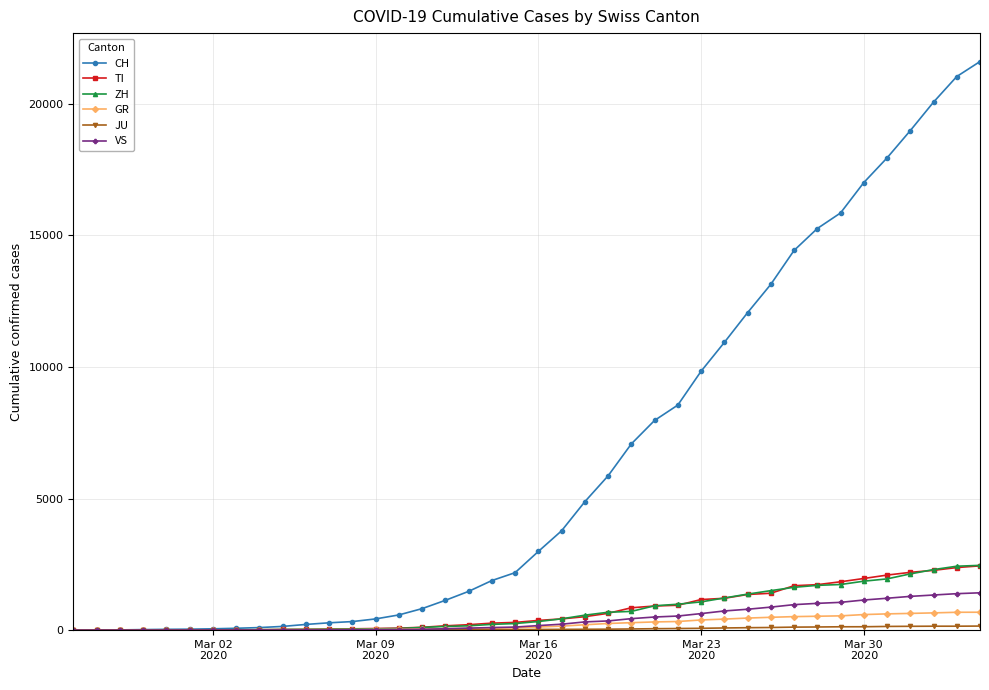

How many distinct data groups are displayed?

6